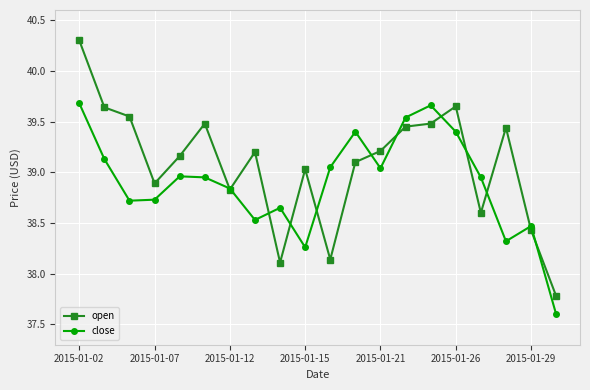

List the series in order of their peak value, highest first.

open, close